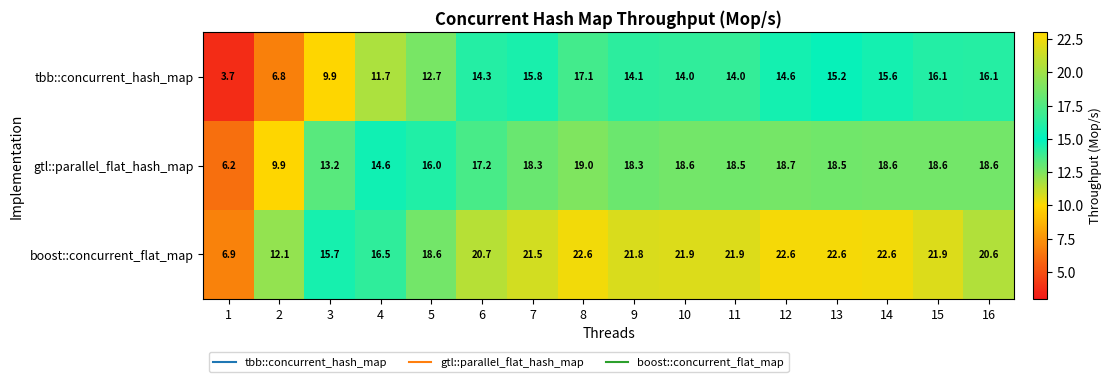

What is the sum of the tbb::concurrent_hash_map values at 7 and 14?

31.4